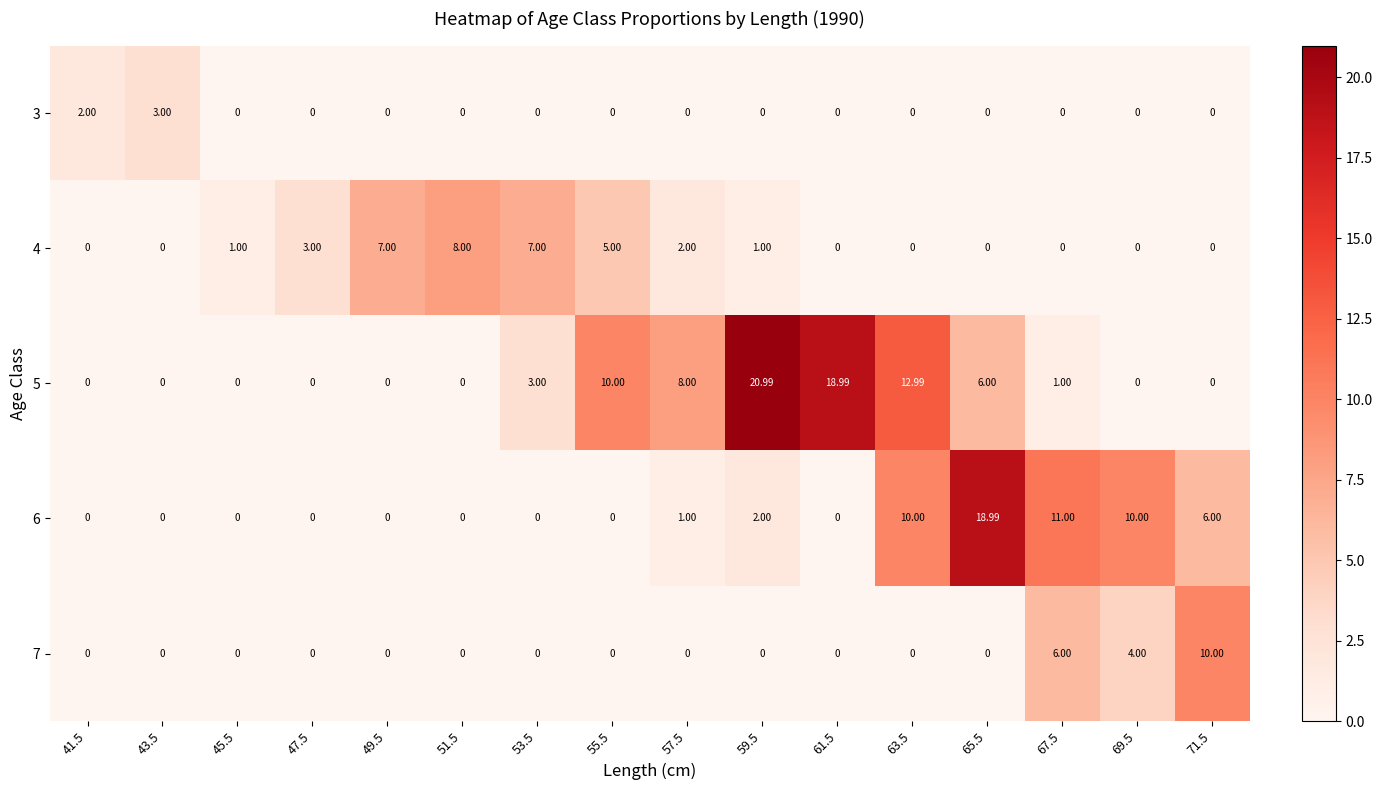

Which series has the largest total across all categories?

5